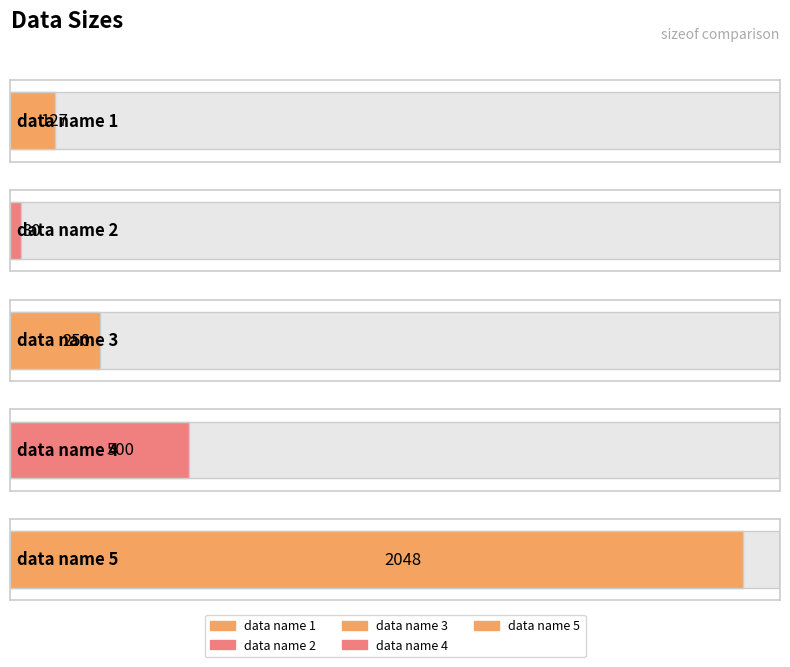

What is the value of the 1st bar from the left?

127